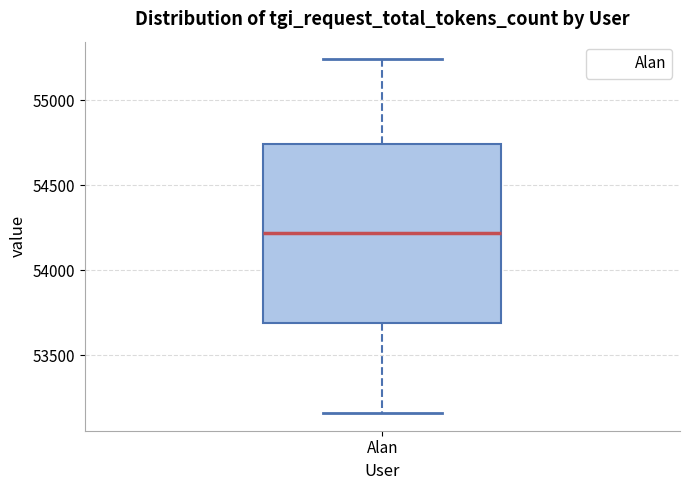

Read this box plot against the y-axis: the position of the median line, the range covered by the box, and the ends of both whiskers. The values are not printed on the chart, so give them approximately, as read against the axis.

median 54200, box 53700 to 54750, whiskers 53150 to 55250